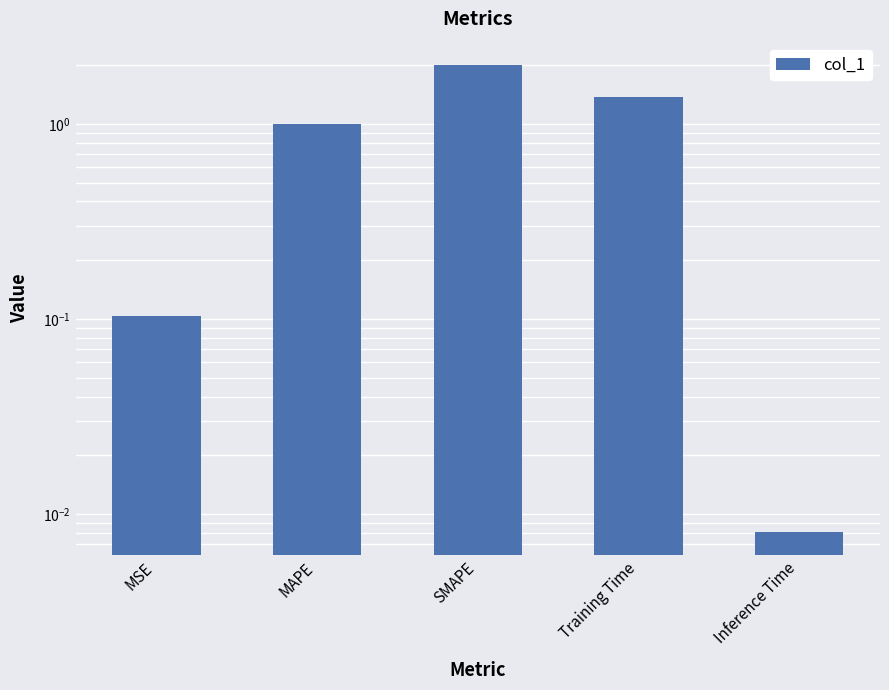

Between MAPE and MSE, which is larger?

MAPE